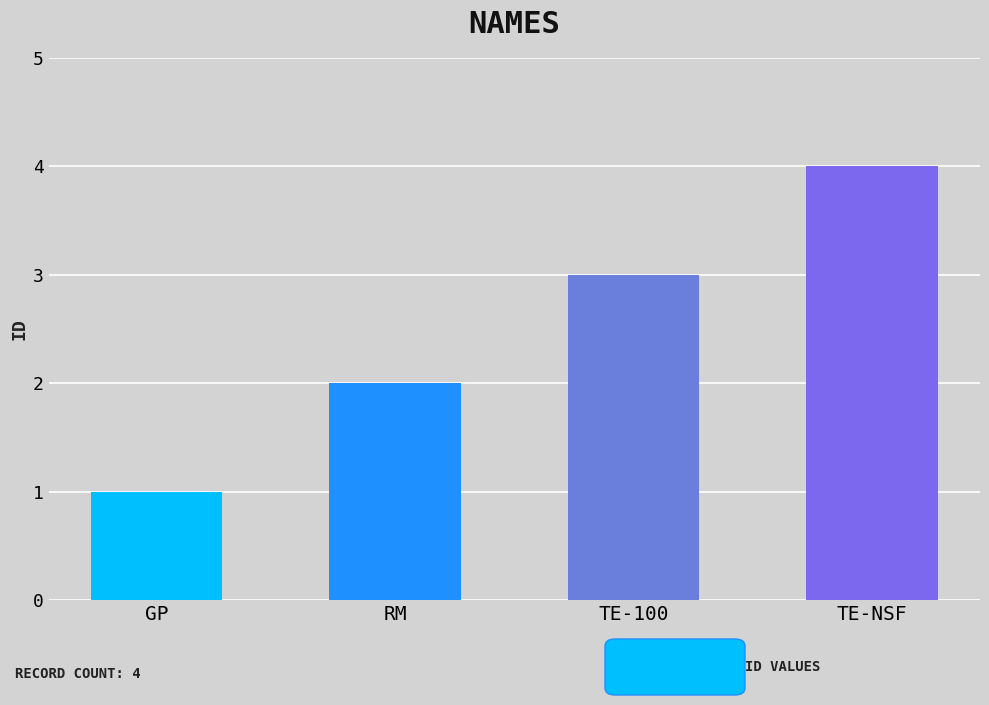

Does the chart contain any negative values?

No